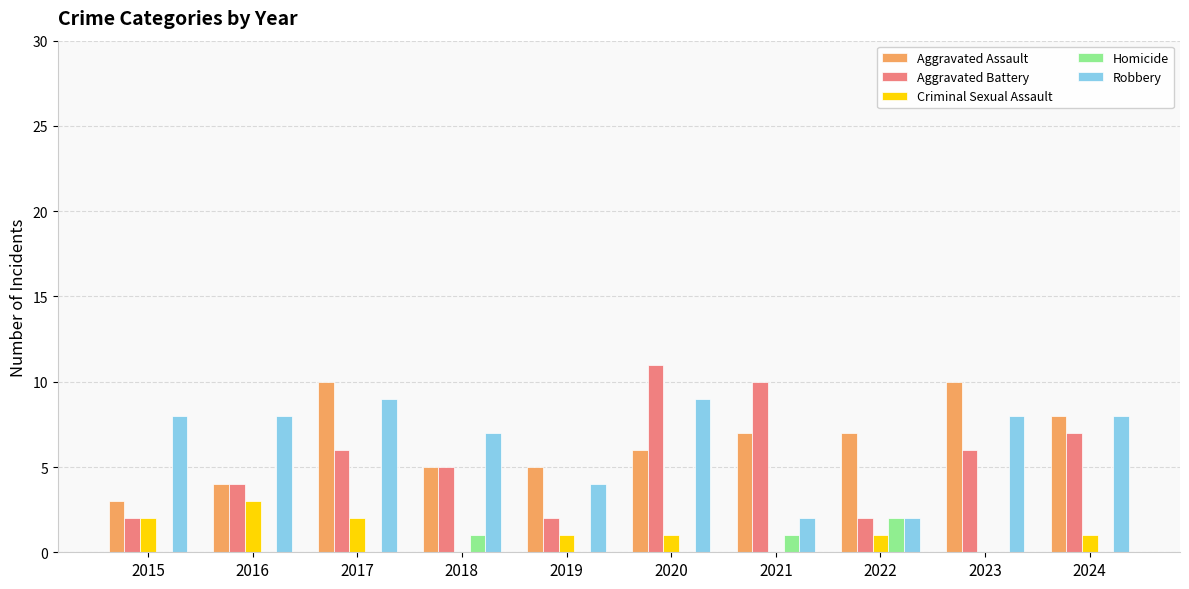

The Criminal Sexual Assault series shows 1 at 2018. True or false?

False